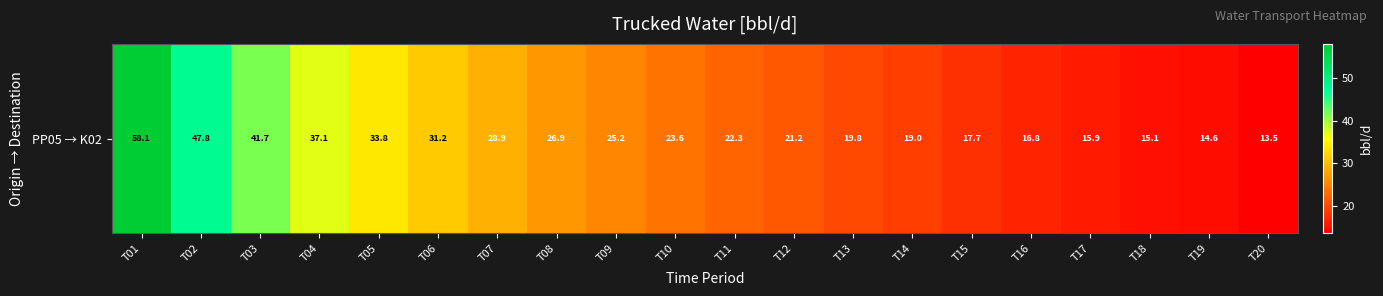

Count the number of categories in the chart.

20